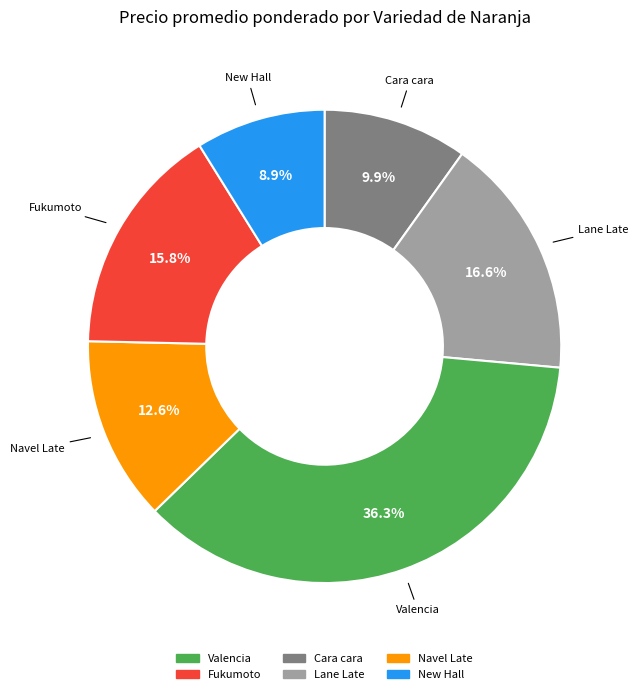

Is there a majority slice in this chart?

No